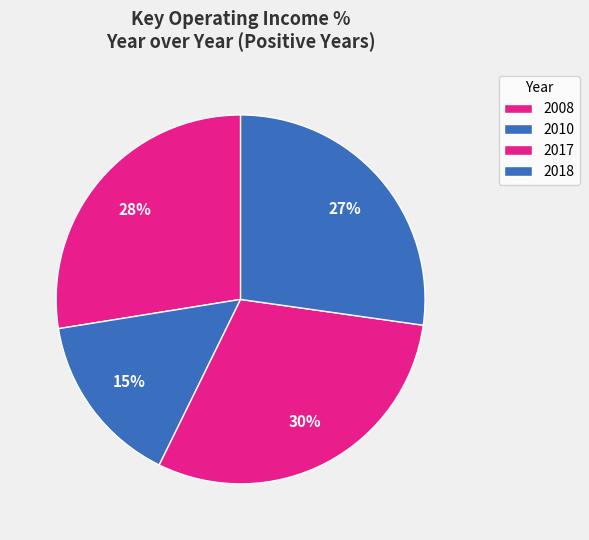

Is the sum of 2010 and 2017 greater than half?

No